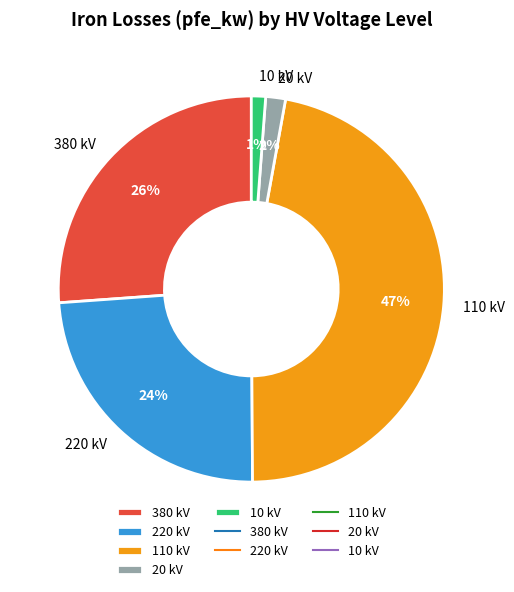

Between 110 kV and 380 kV, which is larger?

110 kV